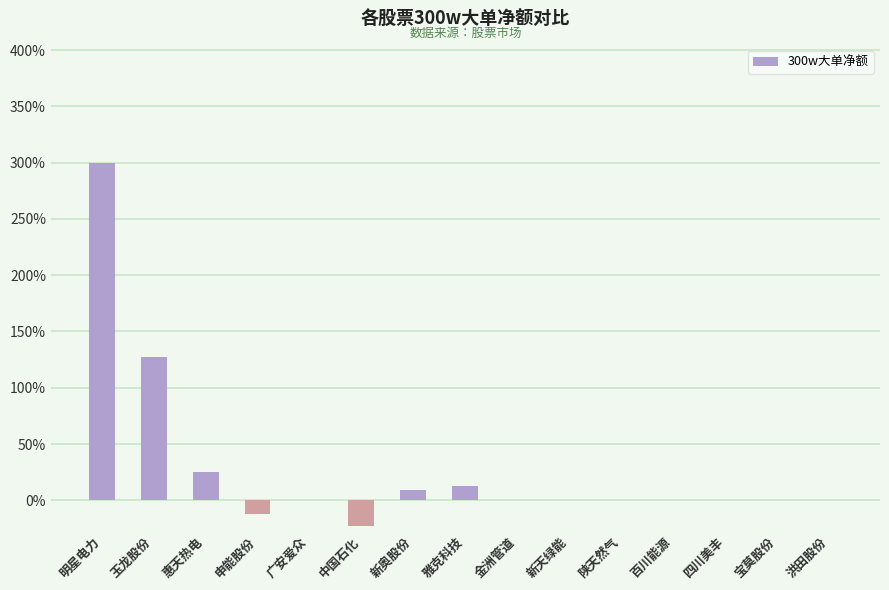

Where is the data nearest to the value 138?

玉龙股份